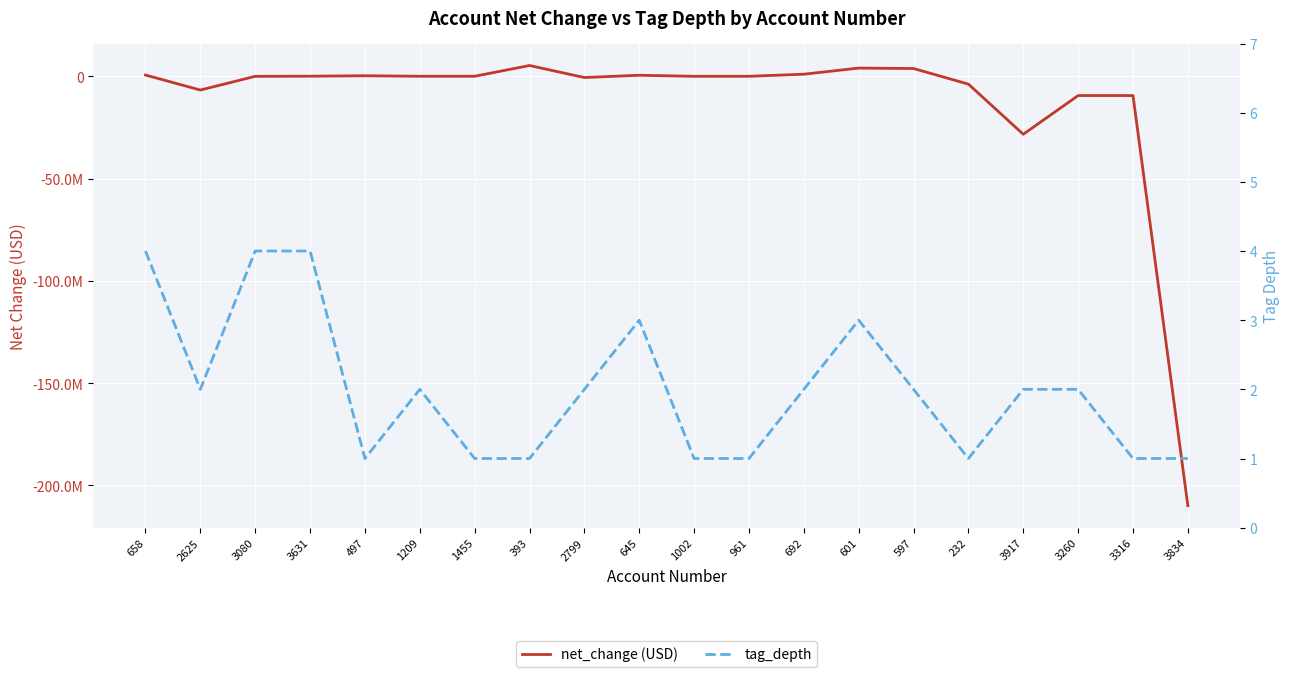

What is the difference between the highest and lowest values at 3080?

64579